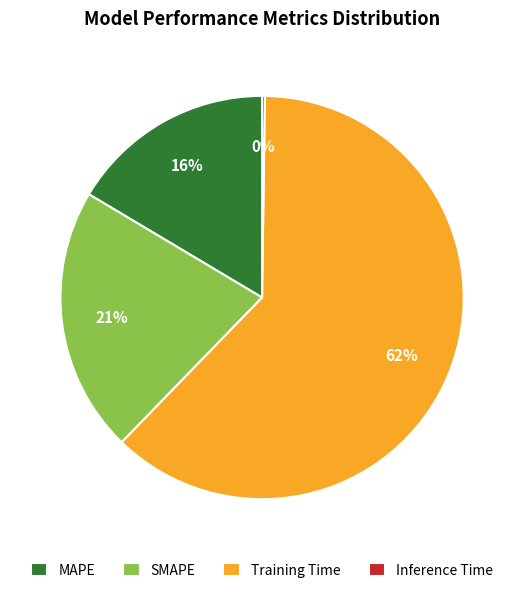

Which slice is the largest?

Training Time